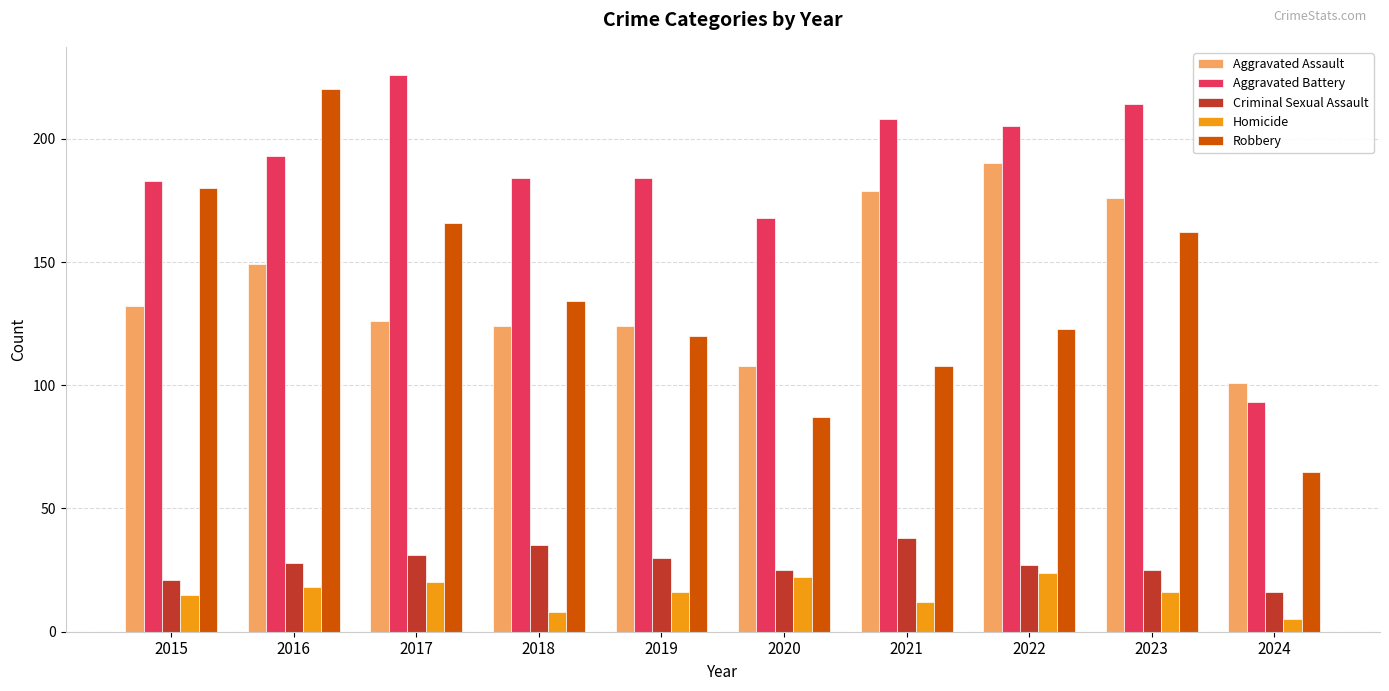

What is the smallest value displayed?

5